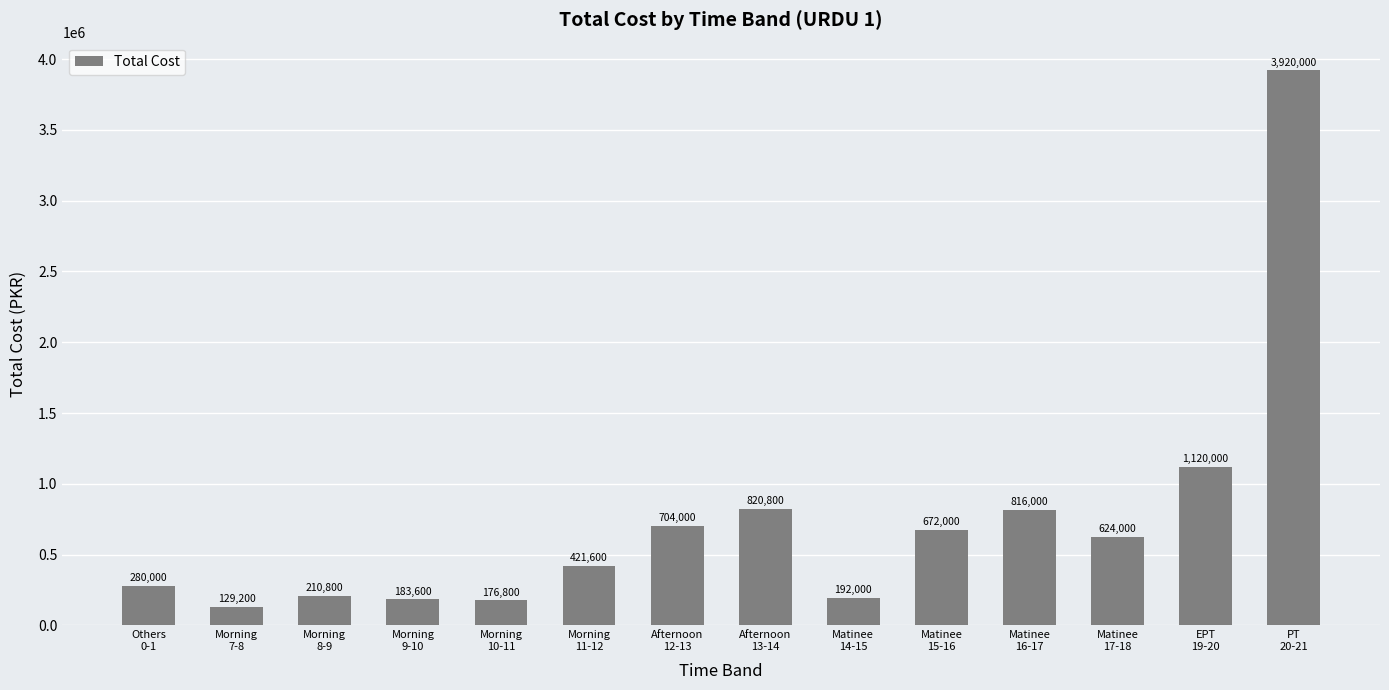

The chart shows a value of 820800 at Afternoon
13-14. True or false?

True